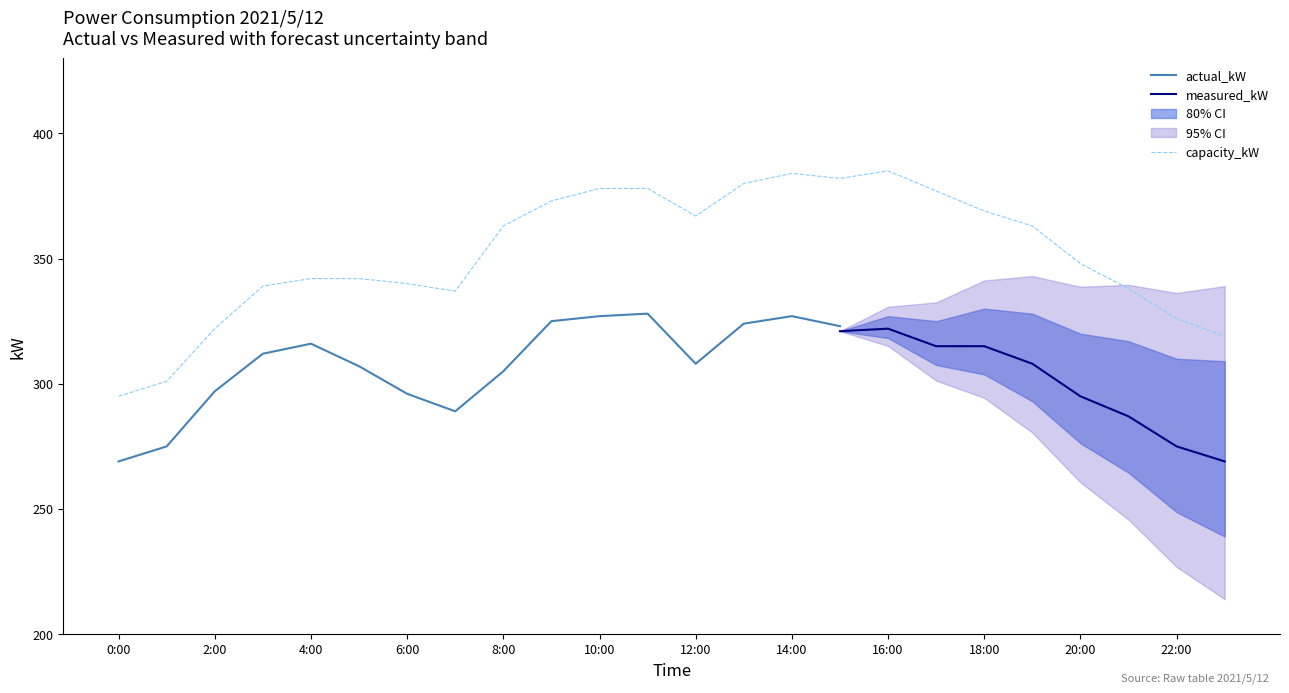

The actual_kW series shows 296 at 6:00. True or false?

True